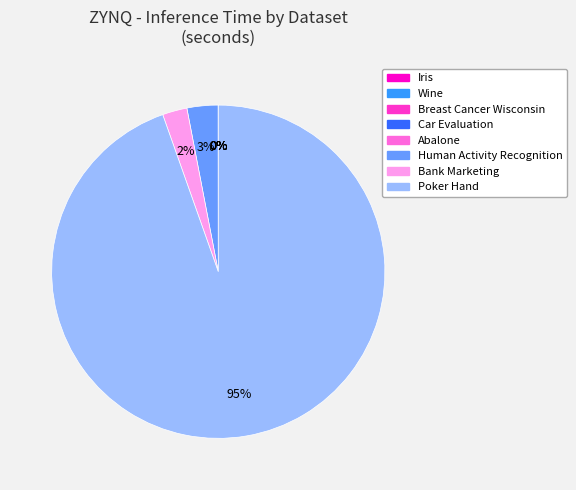

To the nearest percent, what percentage of the pie is Human Activity Recognition?

3%